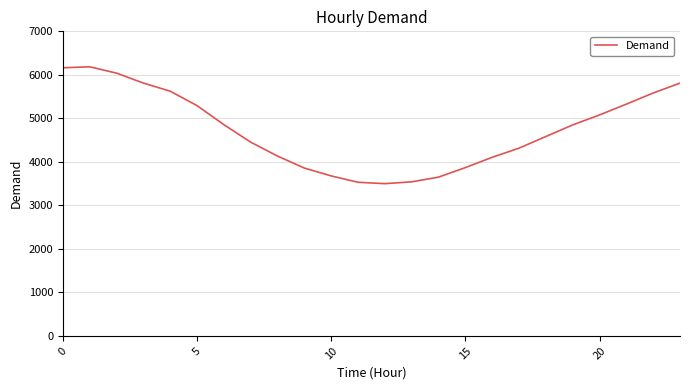

What is the smallest value displayed?

3499